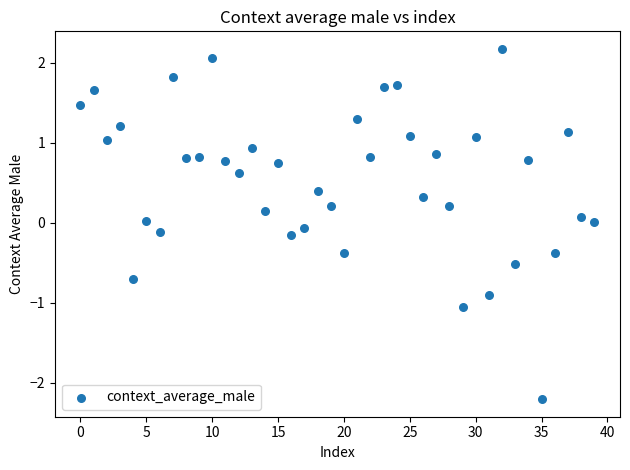

What is the range of Y values (max minus min)?

4.4